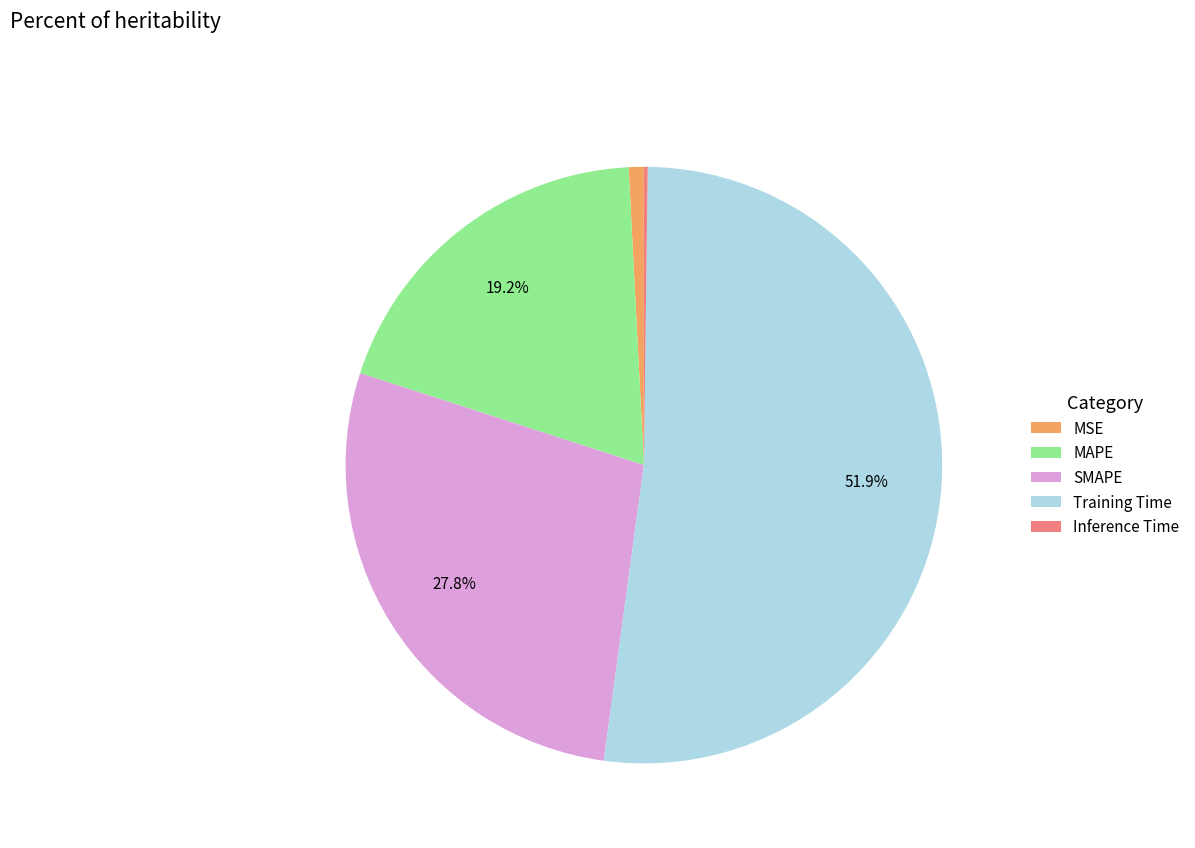

What percentage is NOT represented by SMAPE?

72.2%